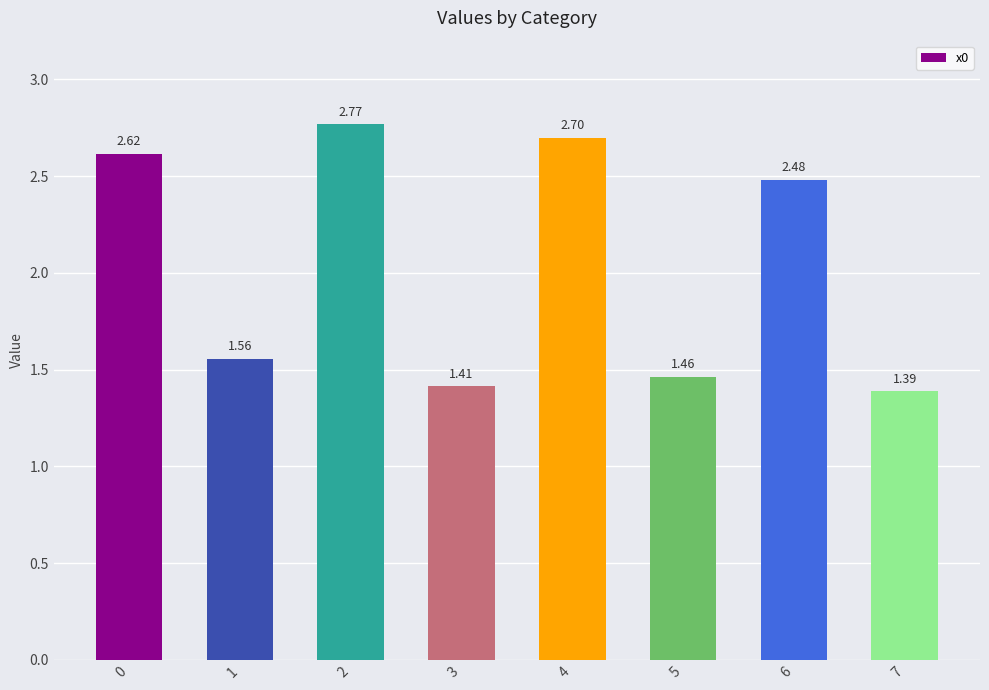

List the labels in order of value, smallest first.

7, 3, 5, 1, 6, 0, 4, 2